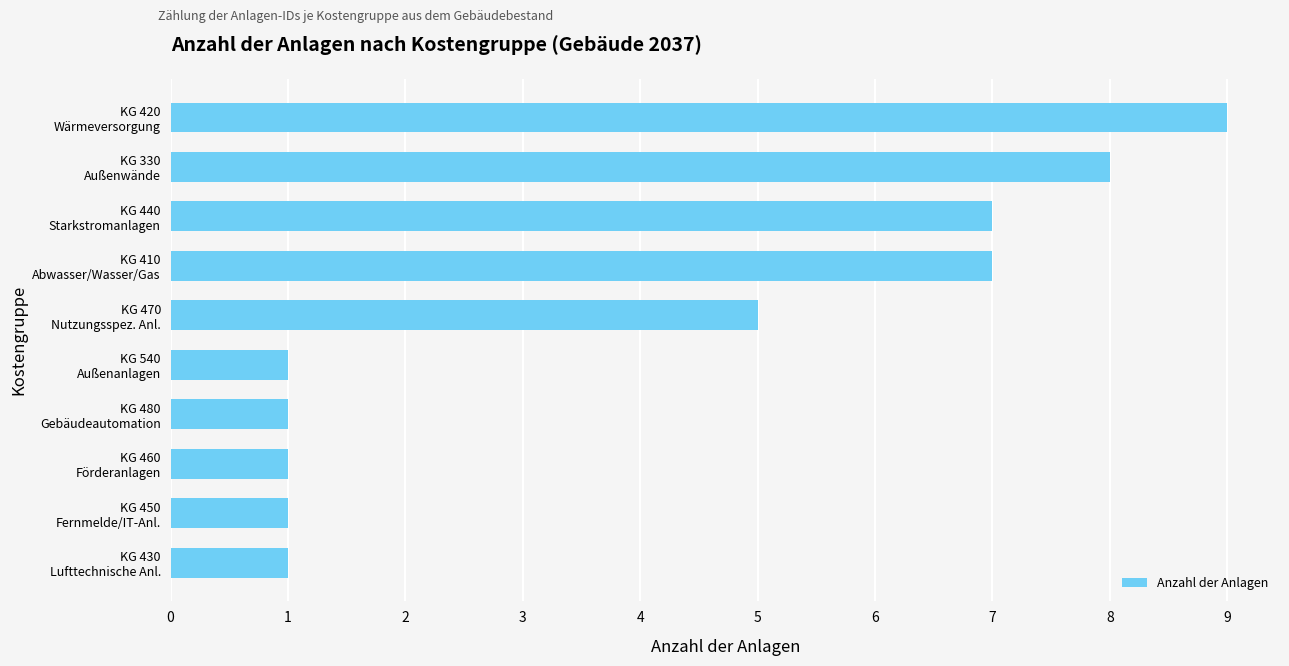

What is the difference between the maximum and minimum values?

8